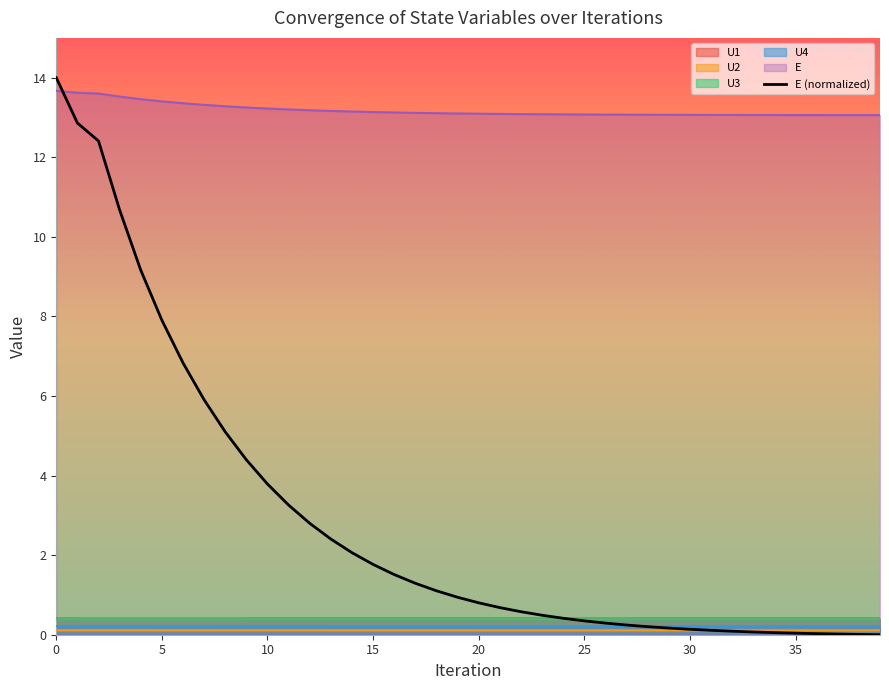

What is the average value of the E series?

13.2